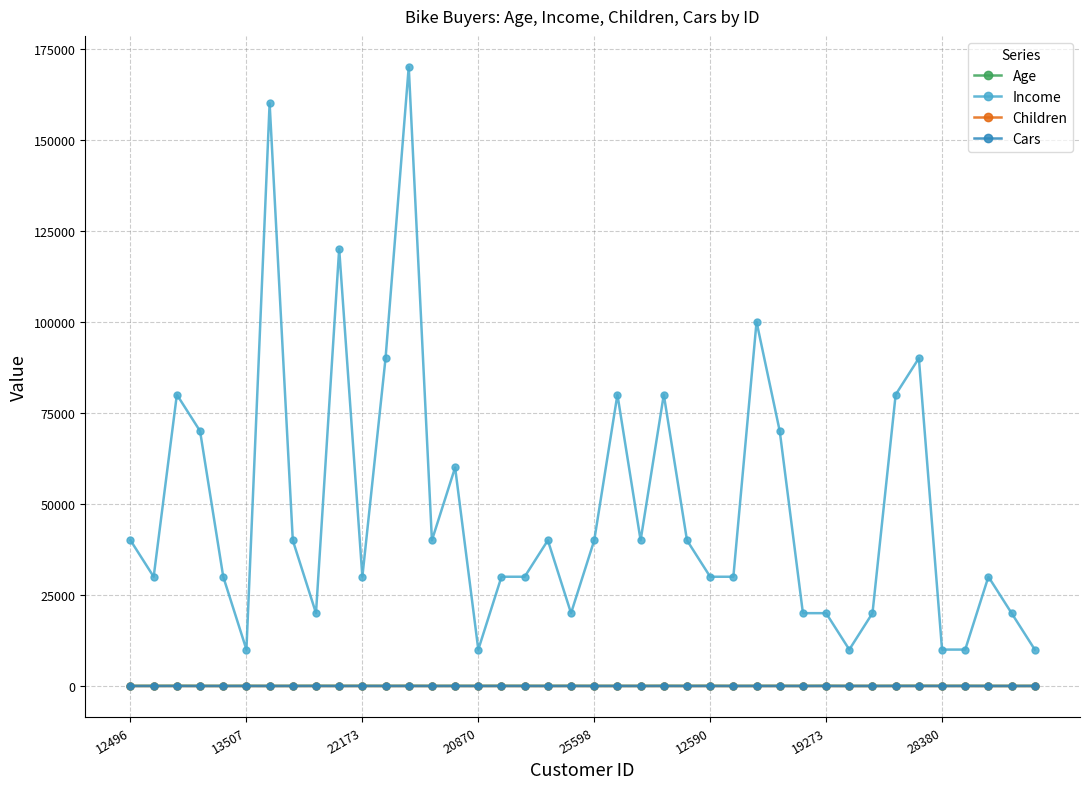

What is the maximum value shown in the chart?

170000